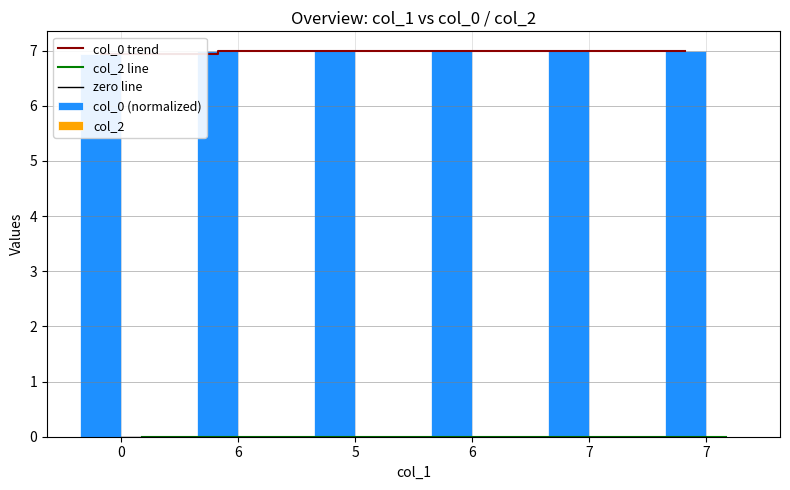

Reading right to left, list all the values displayed in this chart.

col_0 trend: 7.0	7.0	7.0	7.0	7.0	6.9
col_2 line: 0.0	0.0	0.0	0.0	0.0	0.0
zero line: 0.0	0.0	0.0	0.0	0.0	0.0
col_0 (normalized): 7.0	7.0	7.0	7.0	7.0	6.9
col_2: 0.0	0.0	0.0	0.0	0.0	0.0